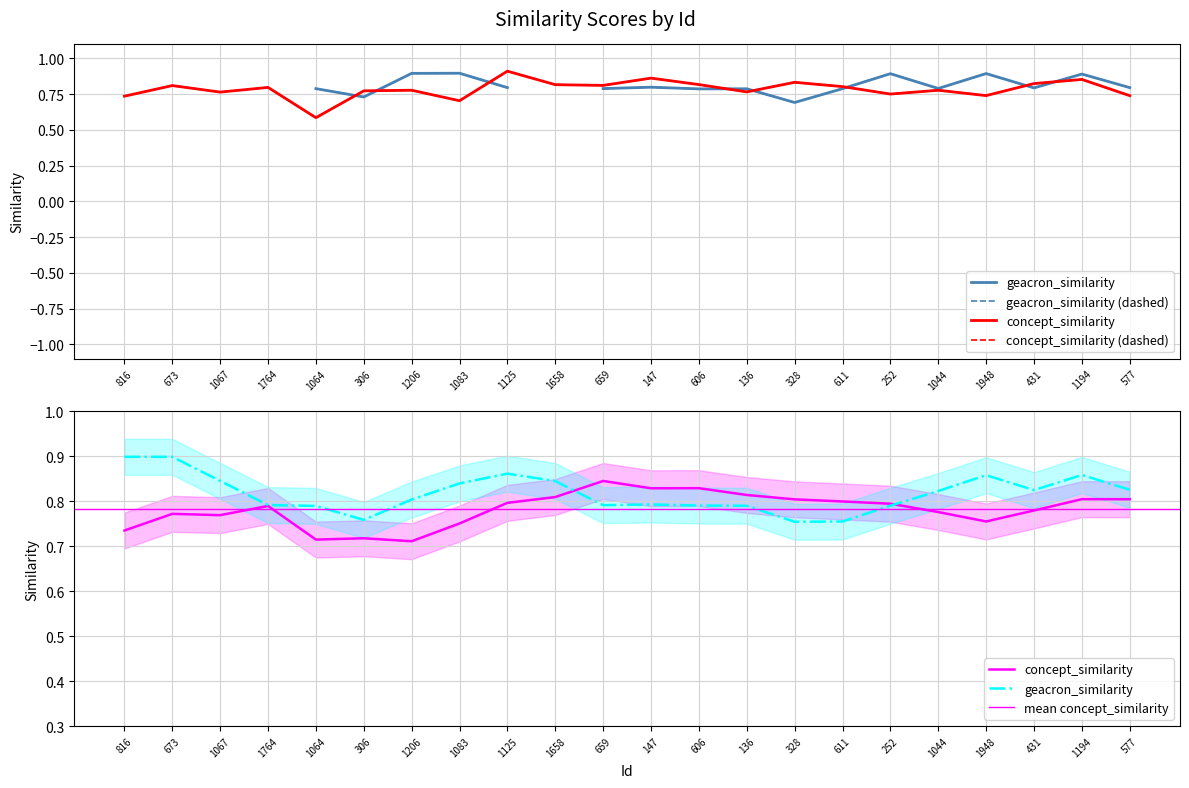

What is the average value?

0.8